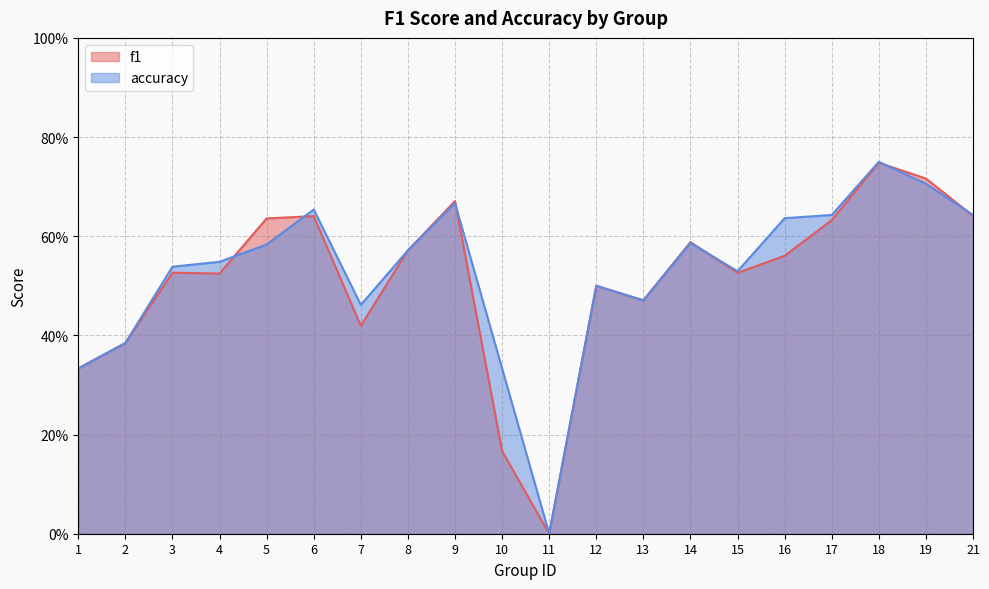

True or false: accuracy has more than 2 points higher than both neighbors.

True